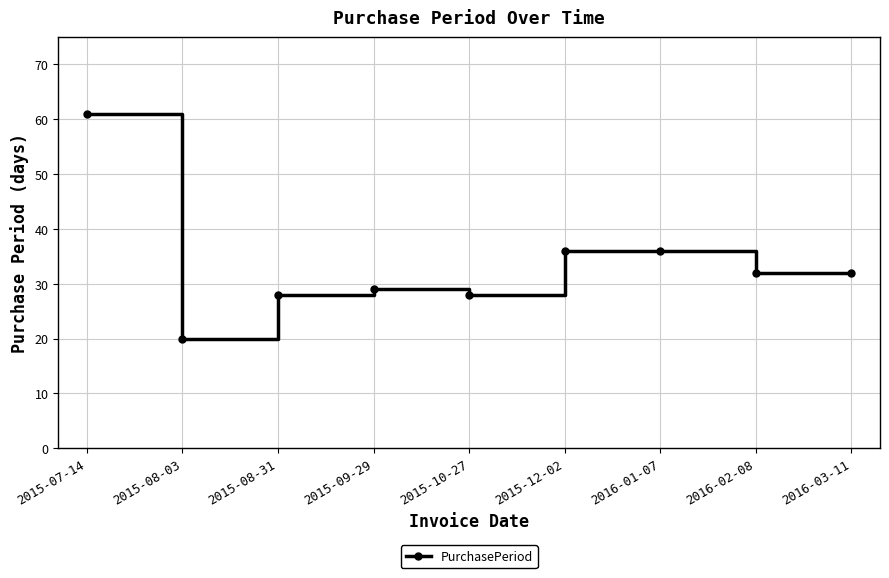

What is the change in value from 2015-08-31 to 2016-03-11?

+4